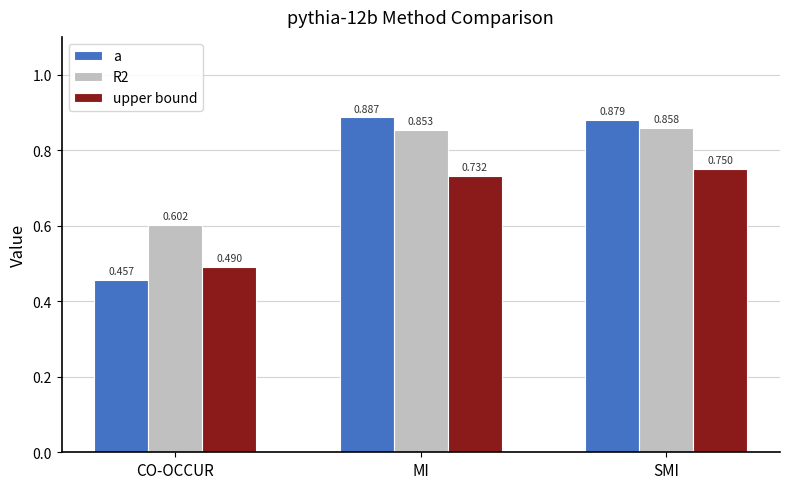

At which label is upper bound closest to 0?

CO-OCCUR